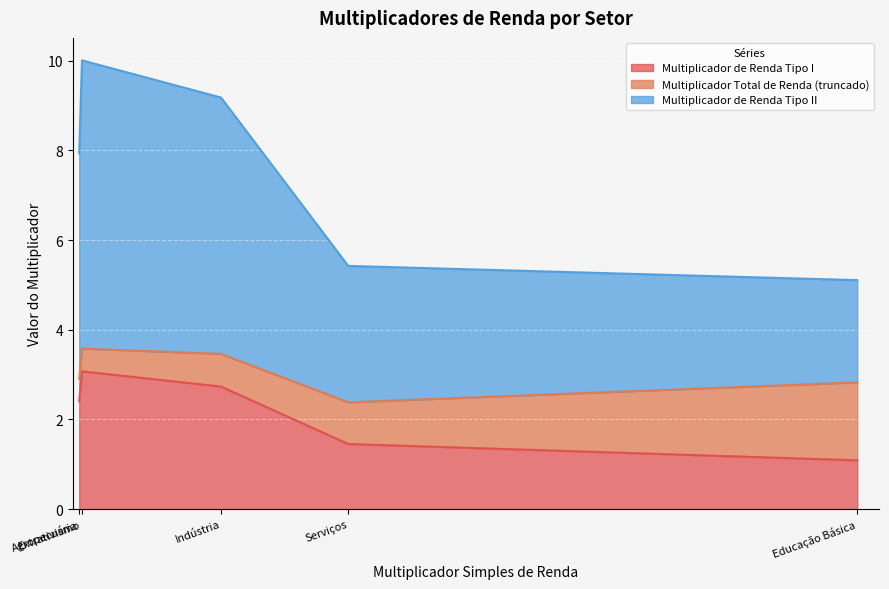

True or false: Multiplicador de Renda Tipo II and Multiplicador de Renda Tipo I cross at least once.

False